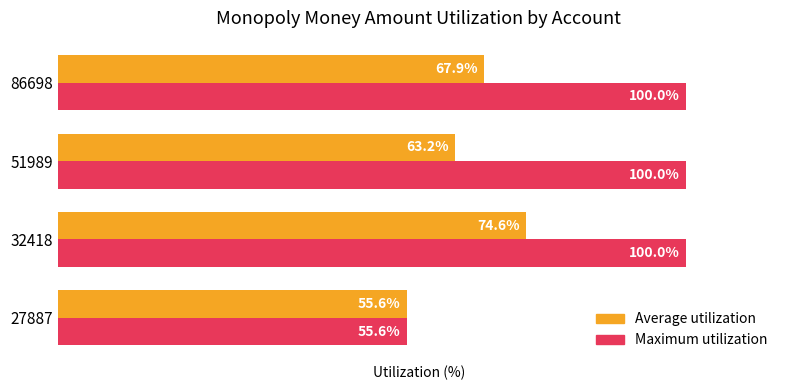

Which series has the largest total across all categories?

Maximum utilization